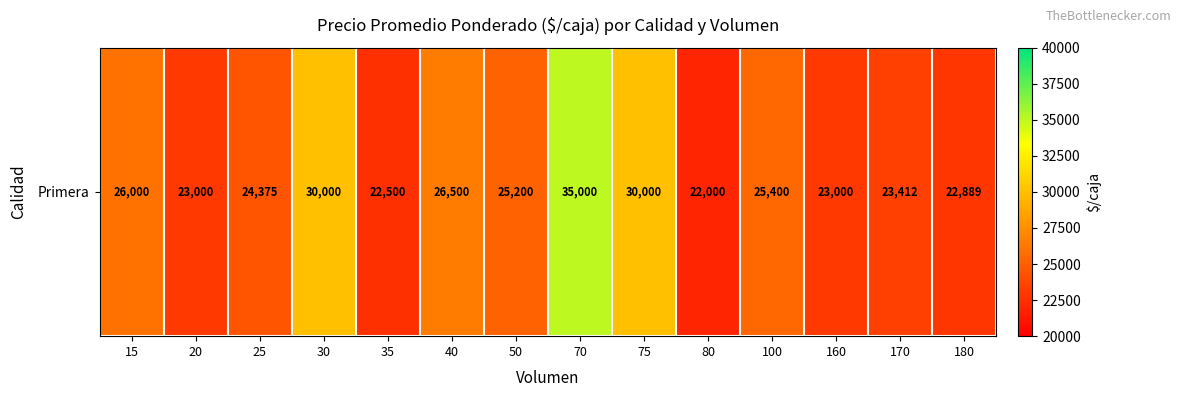

Reading left to right, list all the values displayed in this chart.

15=26000	20=23000	25=24375	30=30000	35=22500	40=26500	50=25200	70=35000	75=30000	80=22000	100=25400	160=23000	170=23412	180=22889